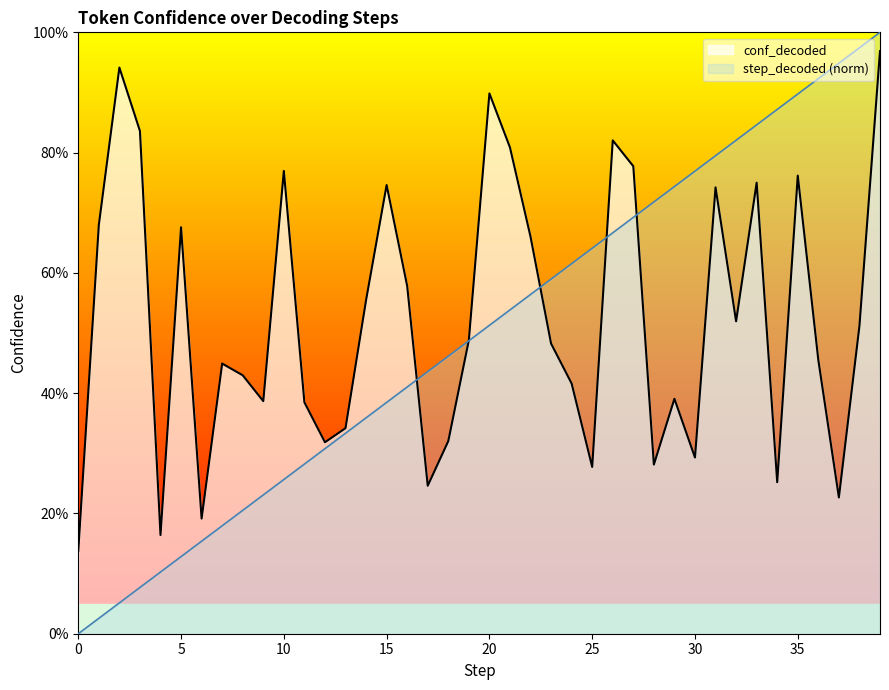

At which label does step_decoded reach its peak?

39